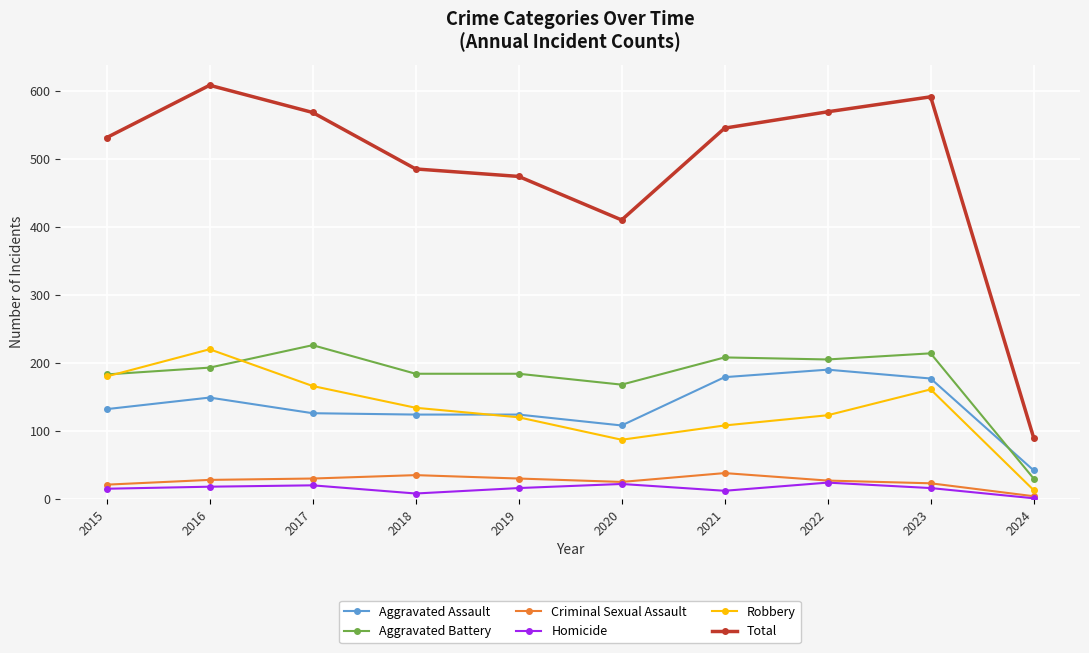

How many distinct data groups are displayed?

6